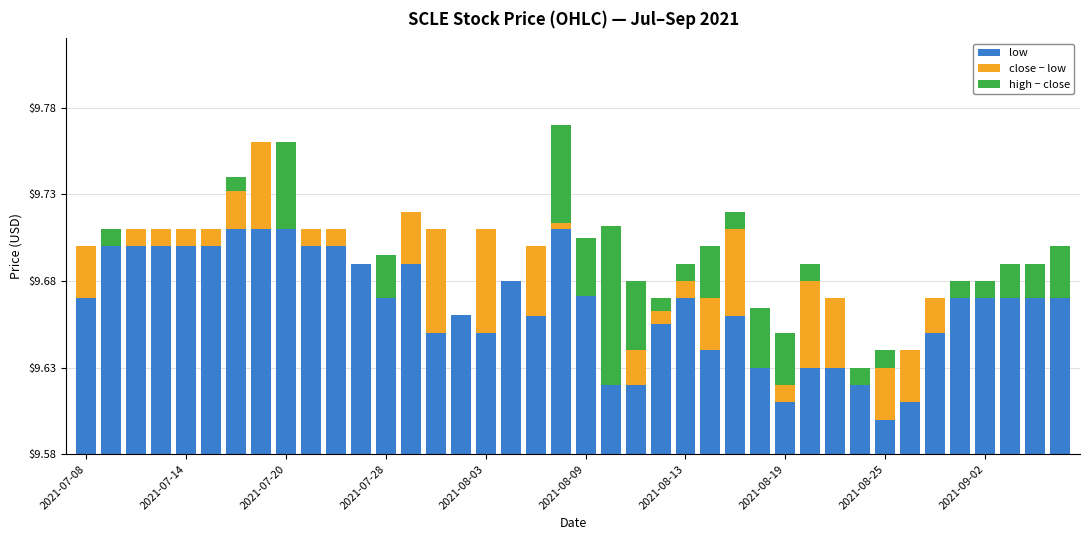

Which series has the largest total across all categories?

low